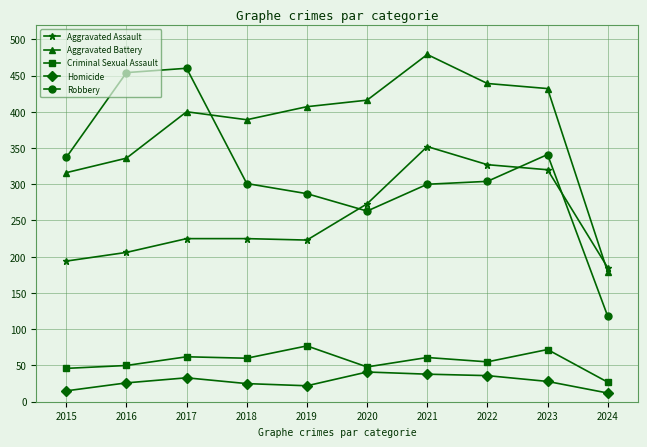

What is the greatest value displayed?

479